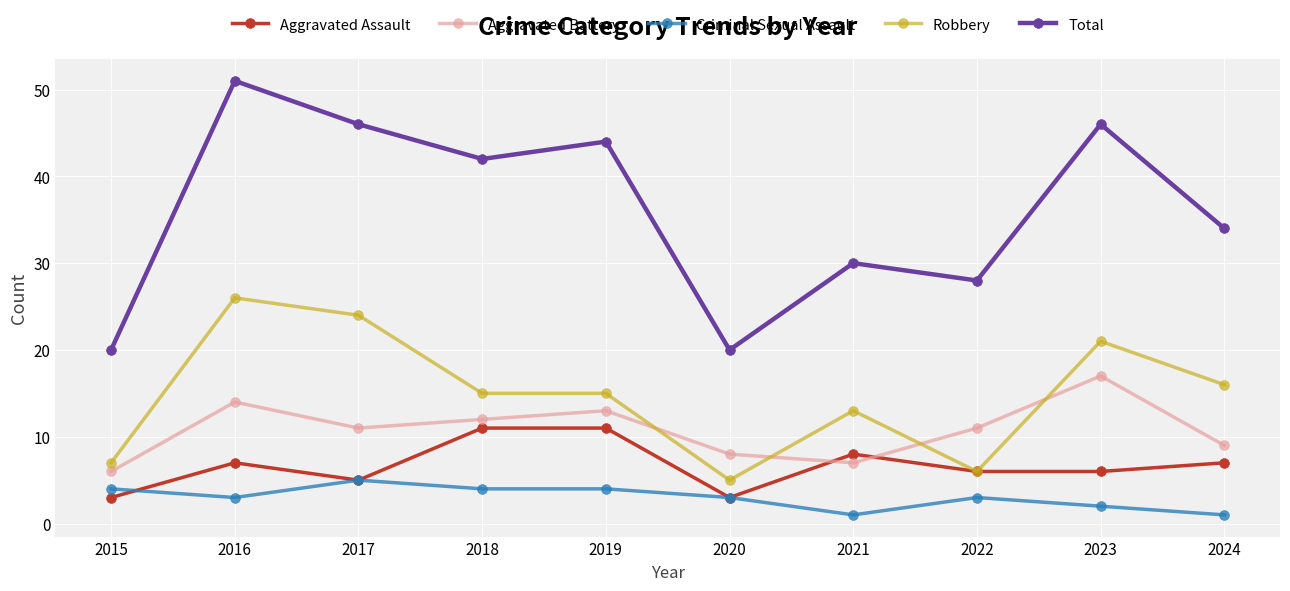

What is the value of the Criminal Sexual Assault point at the 8th from the left?

3